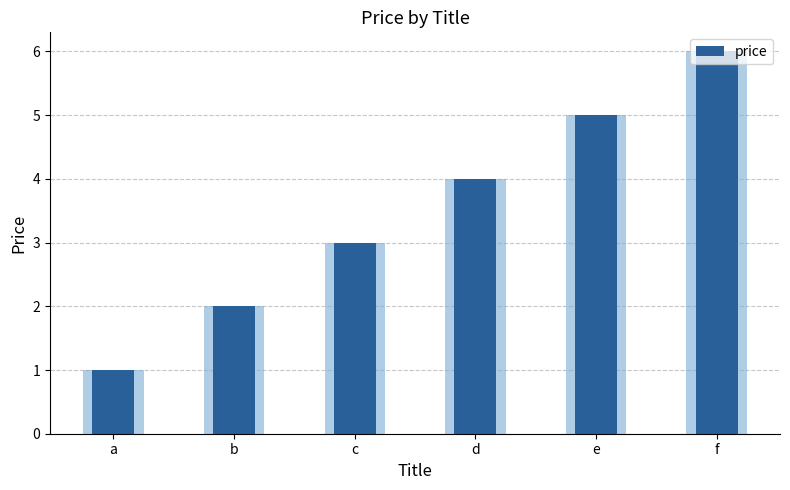

Is it true that the value at b is 2?

True